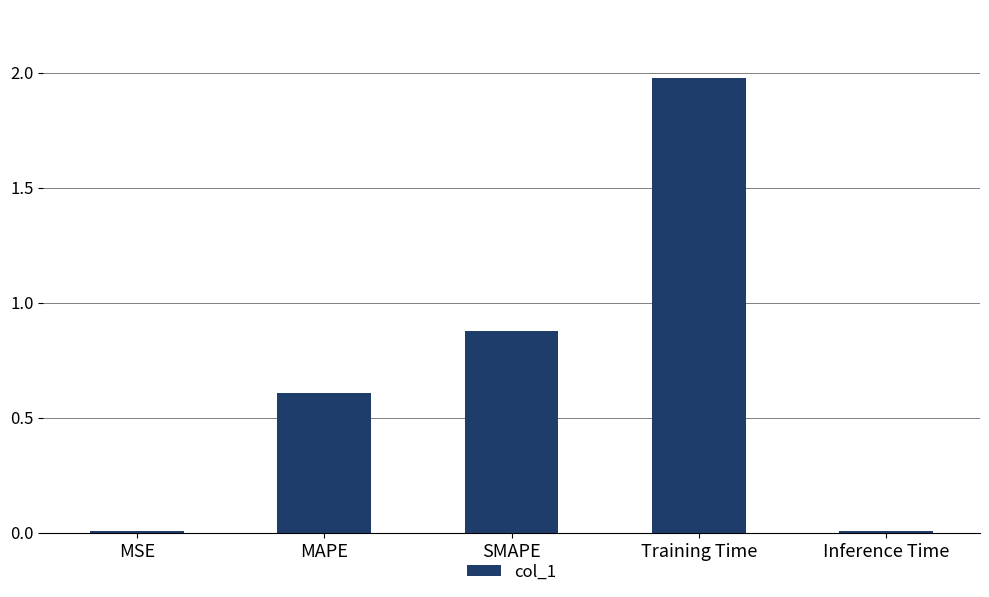

Which has a higher value, MSE or MAPE?

MAPE